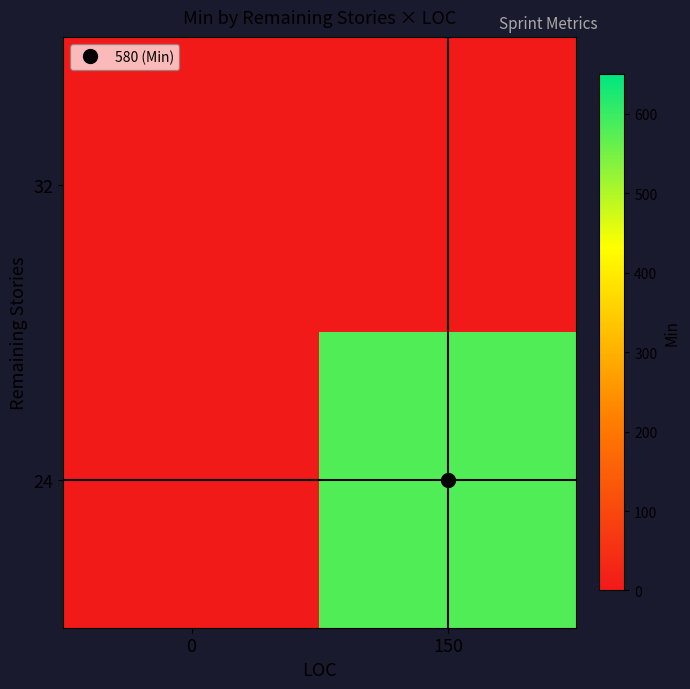

Between 150 and 0, which is larger?

150